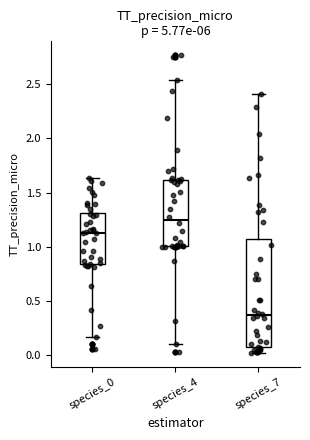

Which box is the tallest, from its lower edge to its upper edge?

species_7